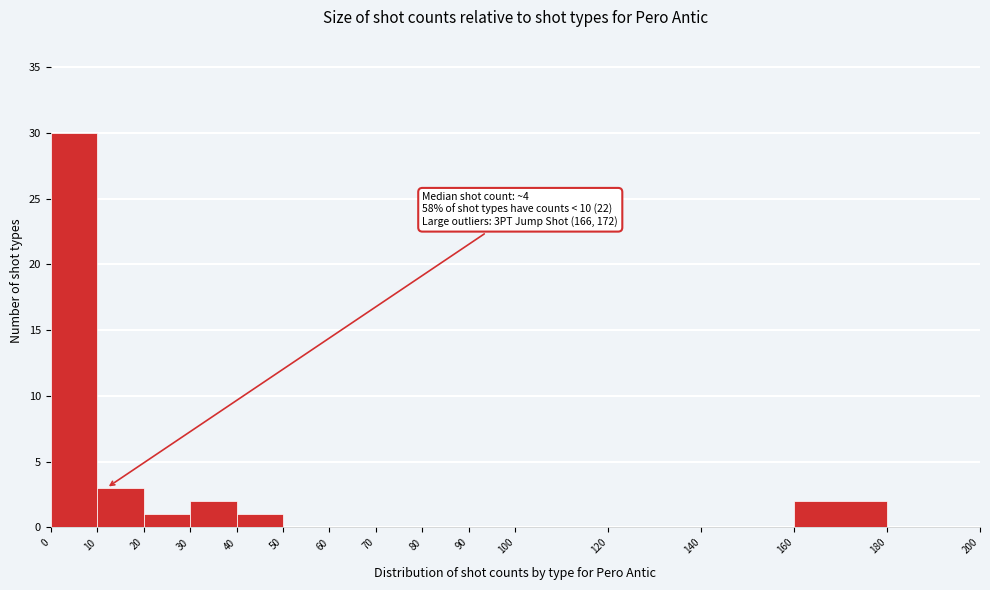

Which range on the x-axis has the tallest bar?

0 to 10